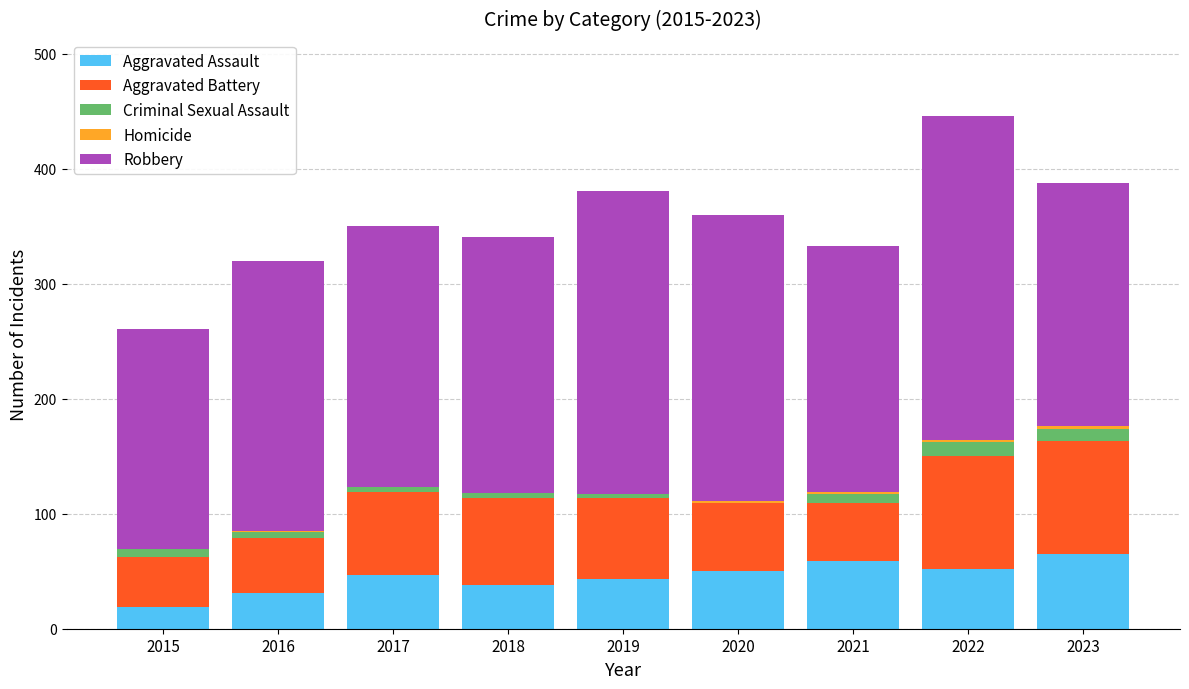

What is the sum of the Aggravated Assault values at 2015 and 2019?

62